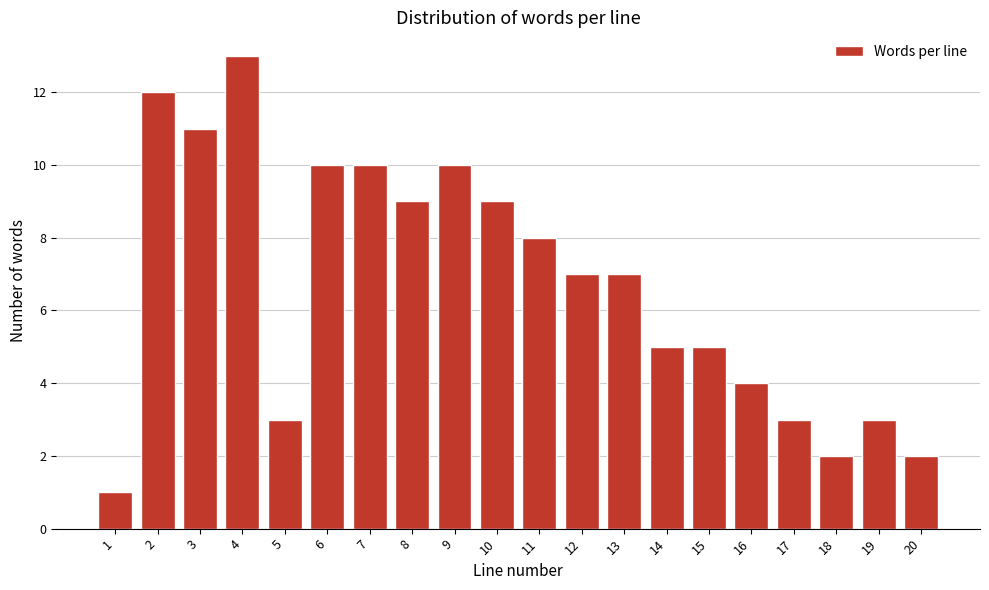

Reading right to left, transcribe all the data shown in this chart.

20=2	19=3	18=2	17=3	16=4	15=5	14=5	13=7	12=7	11=8	10=9	9=10	8=9	7=10	6=10	5=3	4=13	3=11	2=12	1=1